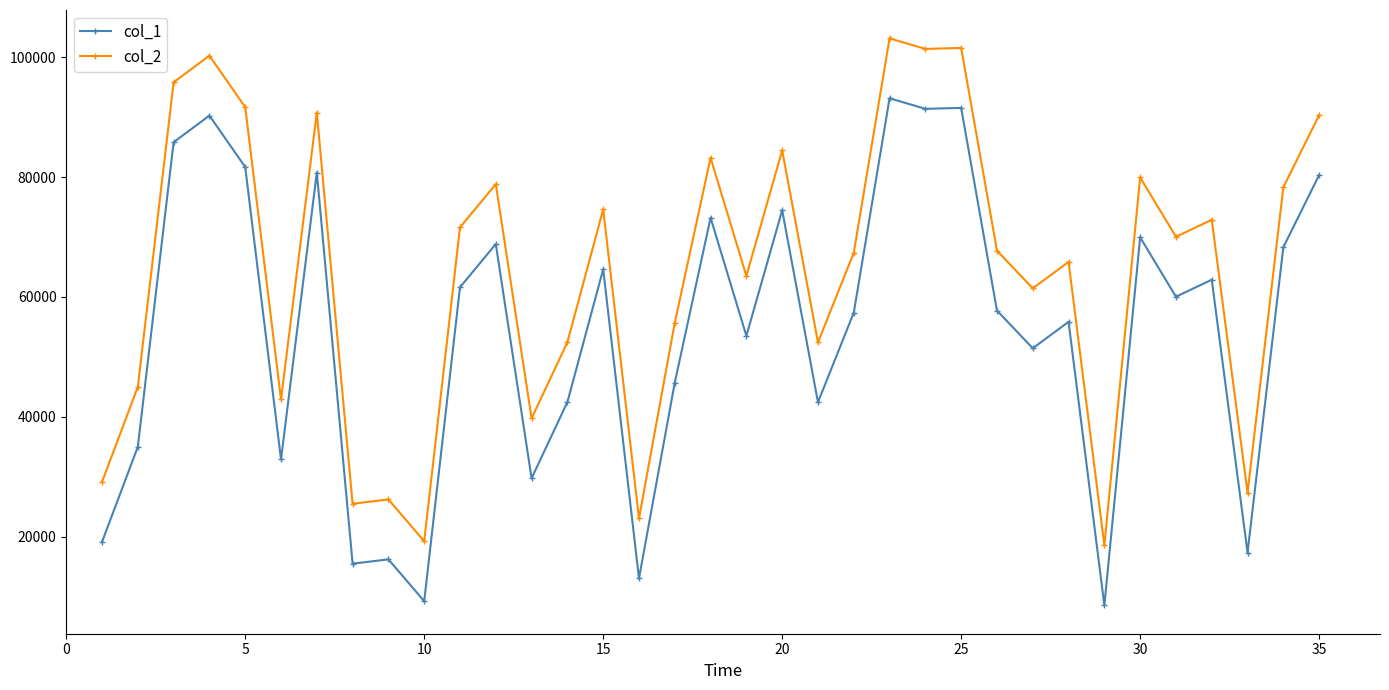

Which series has the largest total across all categories?

col_2